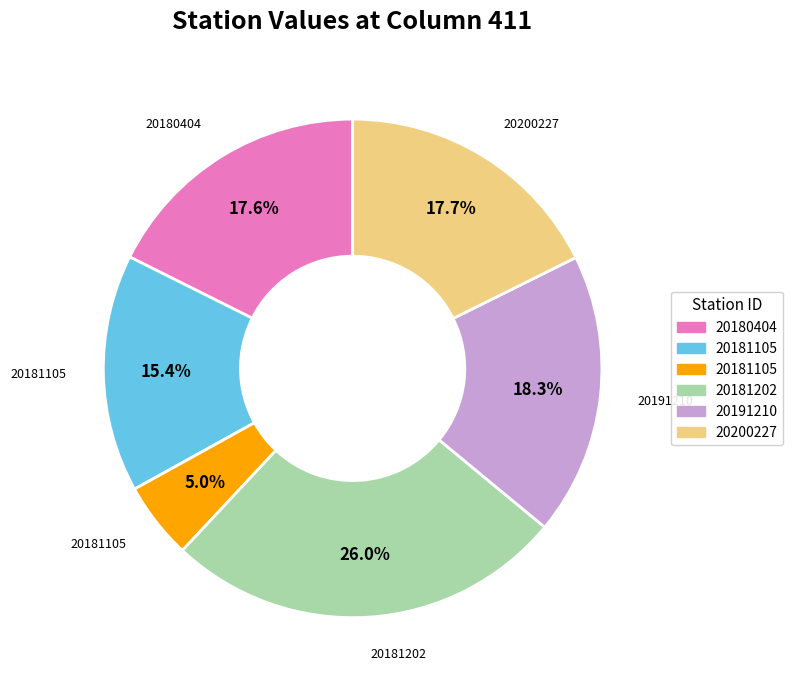

How many segments does this pie chart have?

6